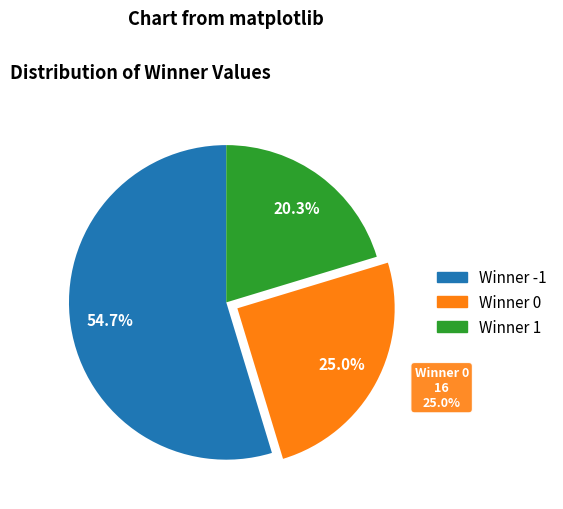

Count the number of slices in the pie.

3